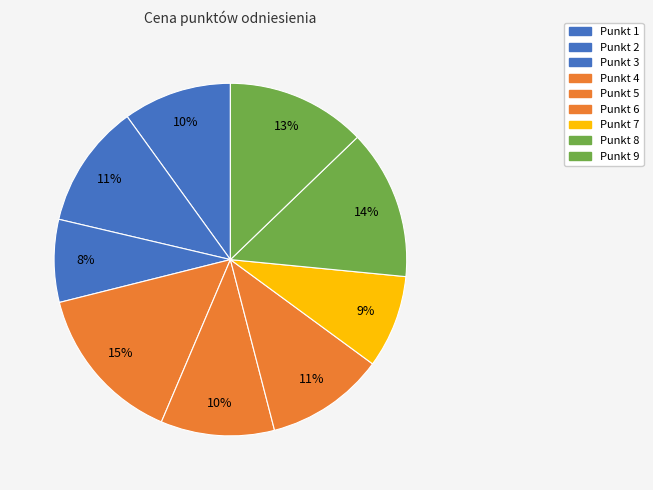

Which slice is the largest?

Punkt 4